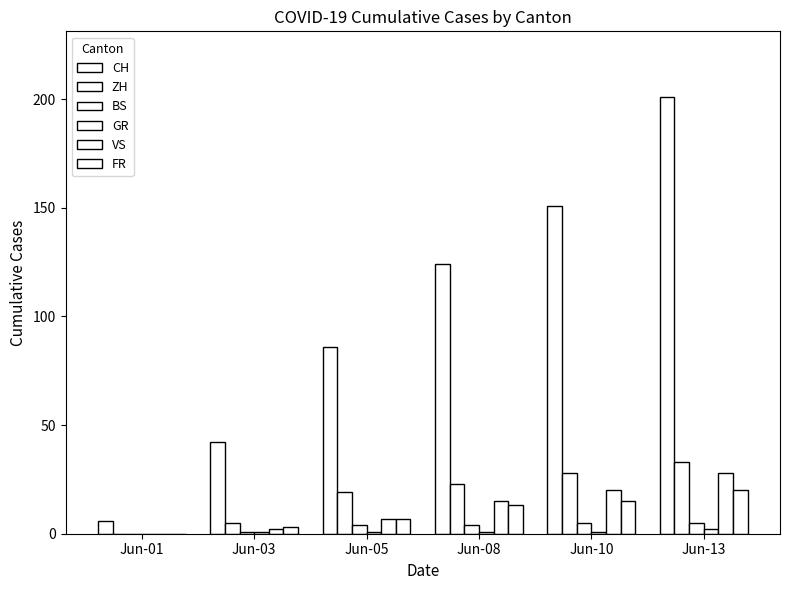

What is the average value of the ZH series?

18